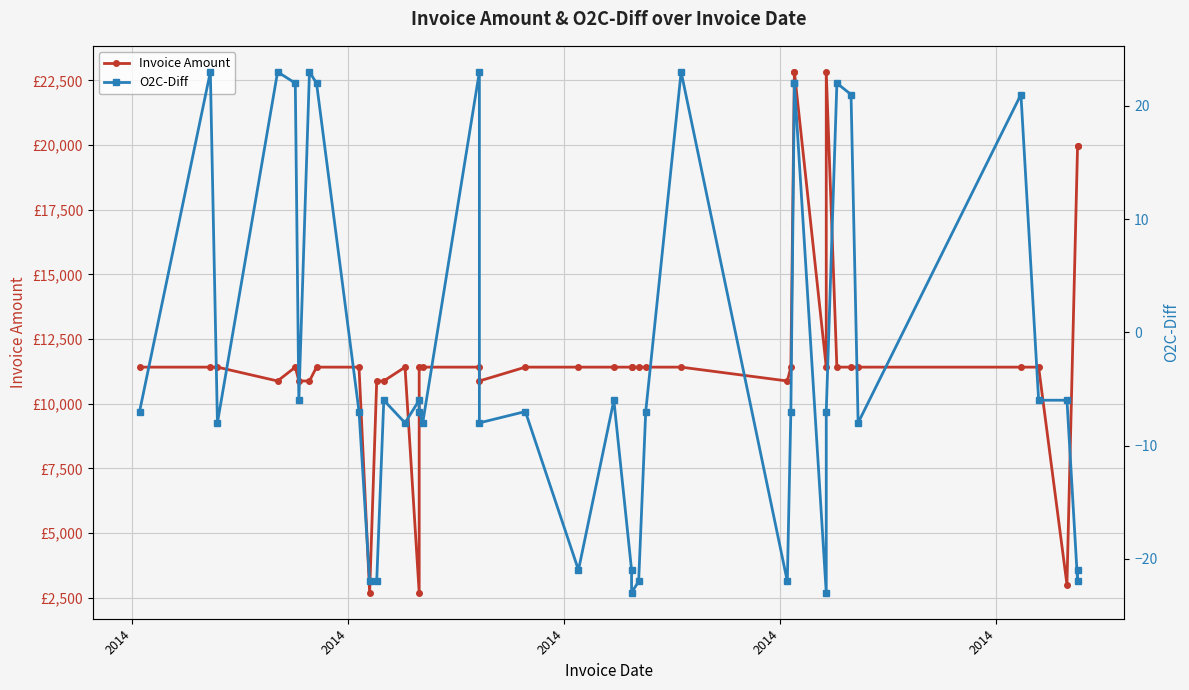

True or false: O2C-Diff has more than 2 interior local peaks.

True